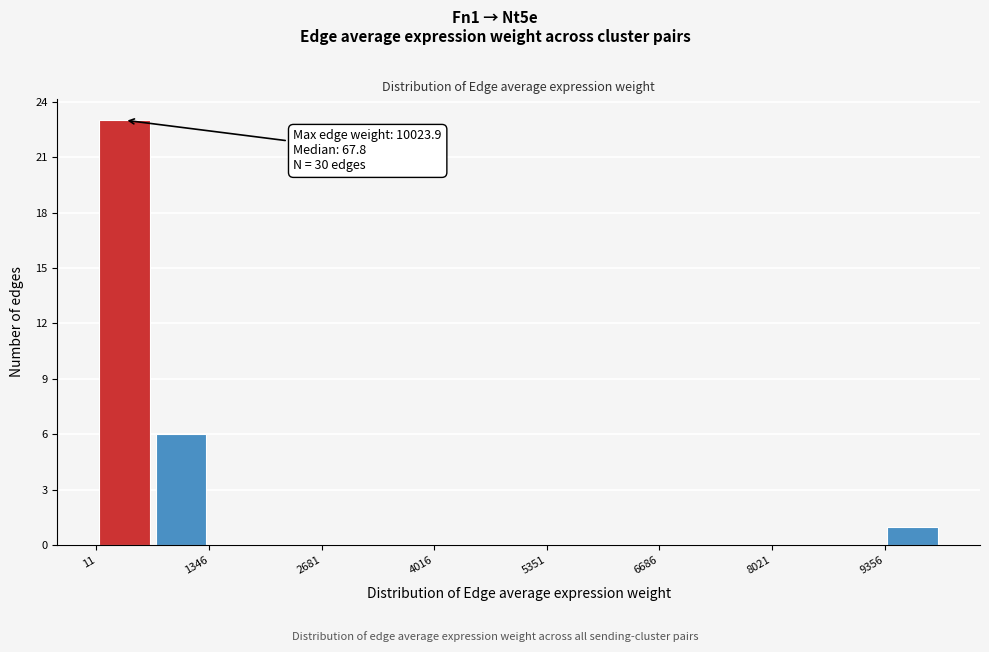

Around what value on the x-axis is the tallest bar? Give the approximate position of its centre, as read against the axis.

400